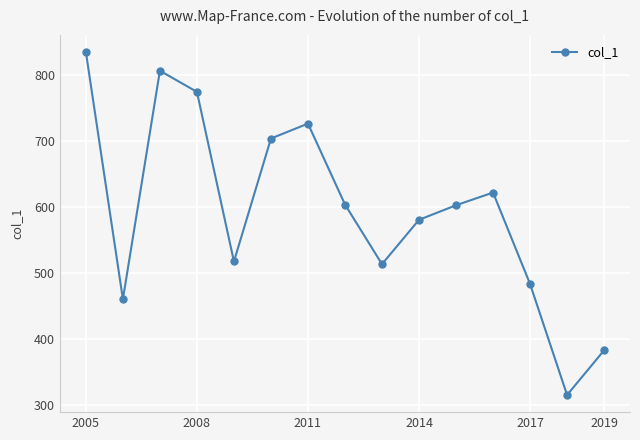

How many interior local peaks (higher than both neighbors) does the data have?

3